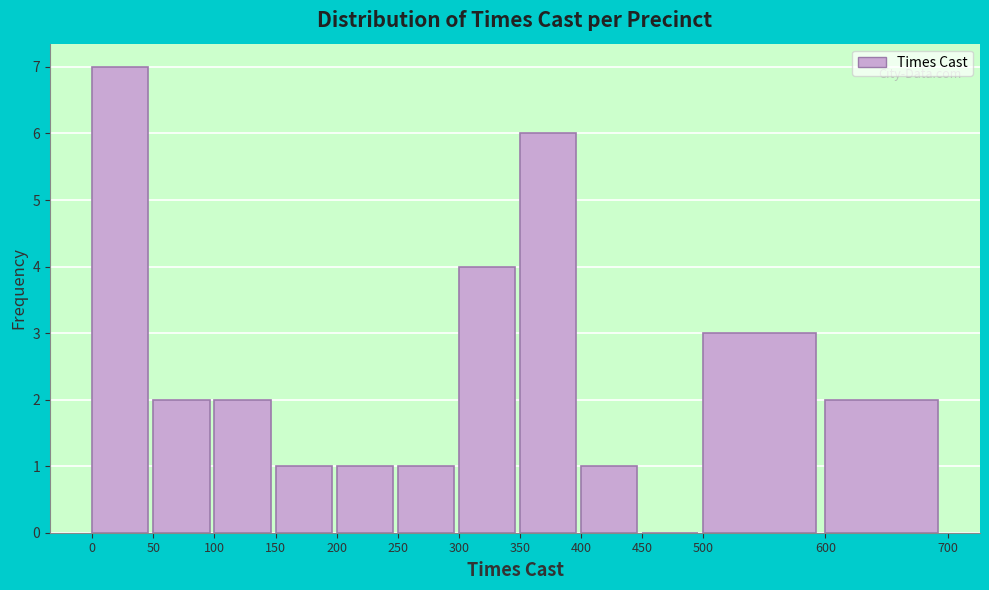

What is the height of the bar covering 300 to 350 on the x-axis? The values are not printed on the chart, so give them approximately, as read against the axis.

4